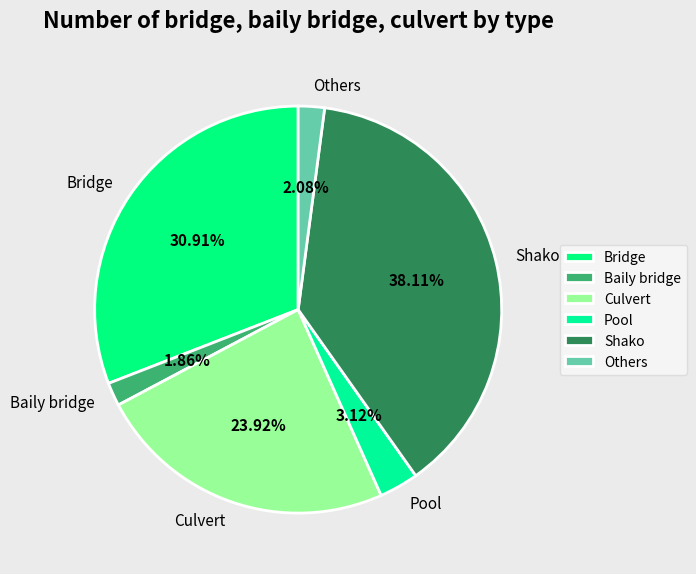

Which slice is the largest?

Shako